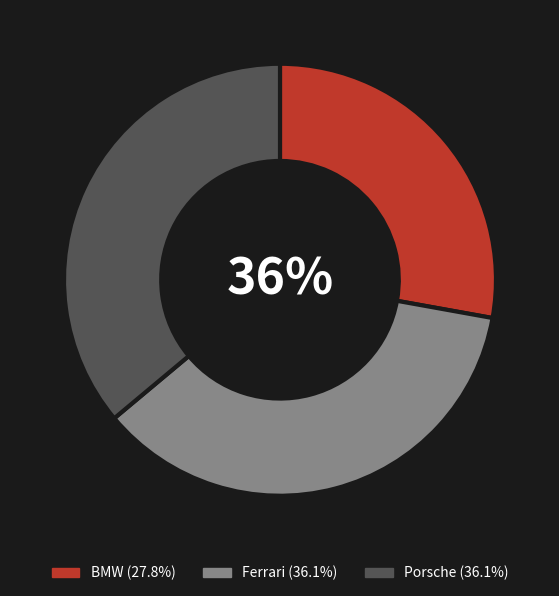

To the nearest percent, what percentage of the pie is Ferrari?

36%